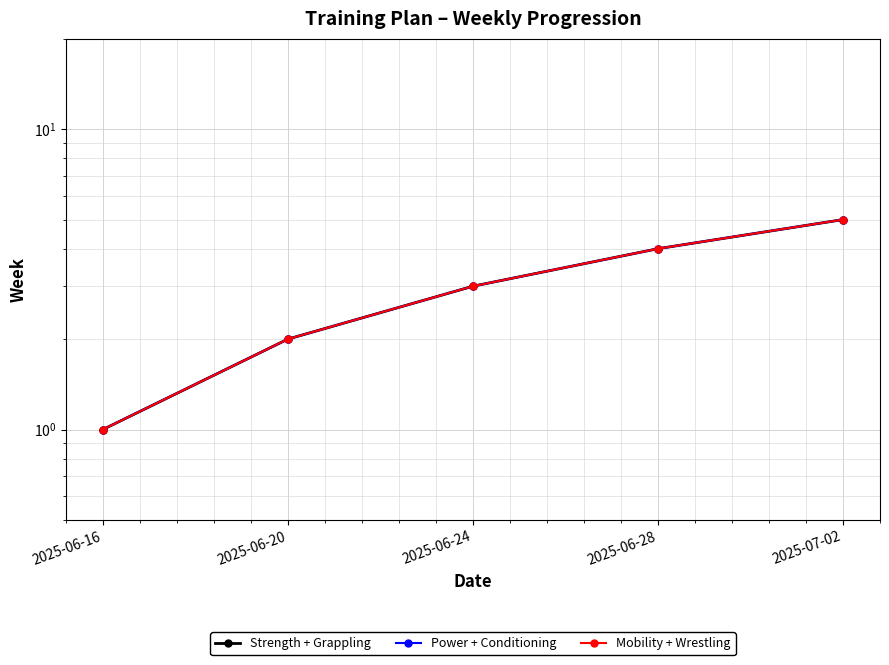

Reading left to right, transcribe all the data shown in this chart.

Strength + Grappling: 2025-06-16=1	2025-06-20=2	2025-06-24=3	2025-06-28=4	2025-07-02=5
Power + Conditioning: 2025-06-16=1	2025-06-20=2	2025-06-24=3	2025-06-28=4	2025-07-02=5
Mobility + Wrestling: 2025-06-16=1	2025-06-20=2	2025-06-24=3	2025-06-28=4	2025-07-02=5